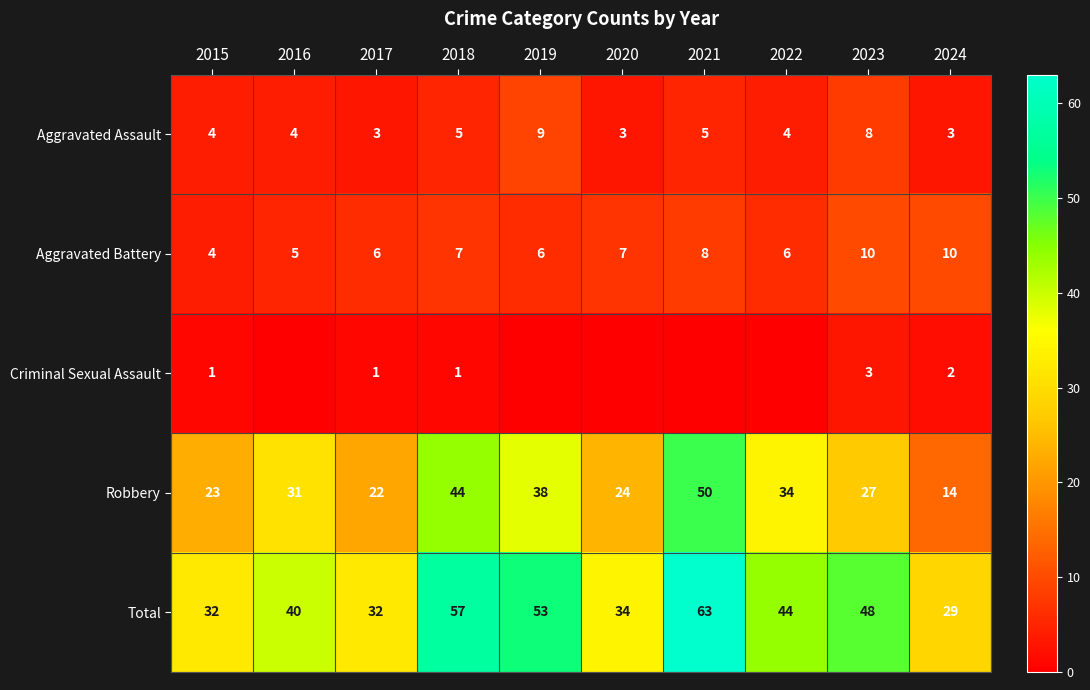

Rank the series at 2024 from lowest to highest value.

Criminal Sexual Assault, Aggravated Assault, Aggravated Battery, Robbery, Total